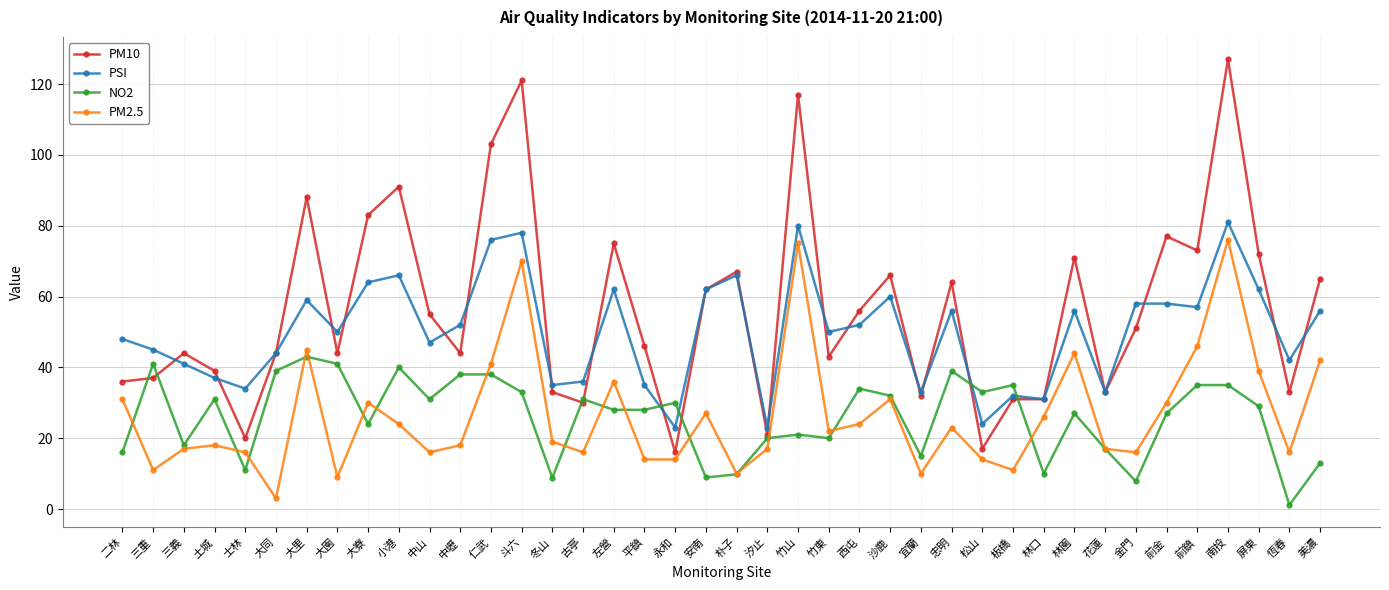

Which category has the highest value across all series?

南投